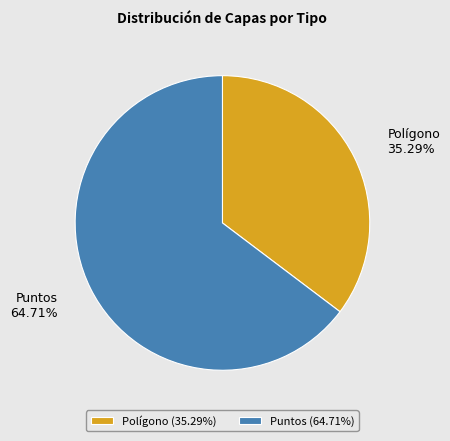

How many slices are in this pie chart?

2